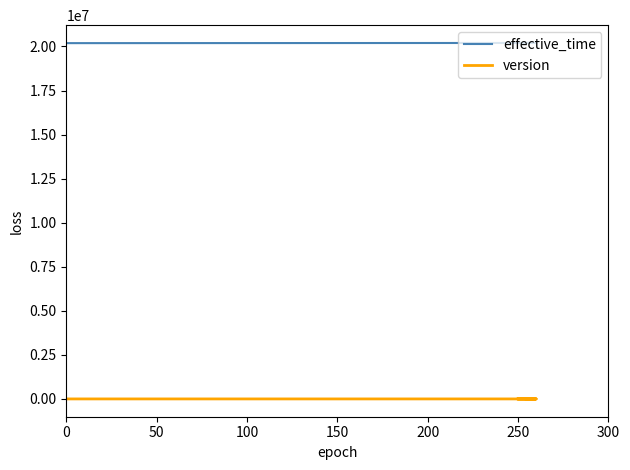

What is the average value of the effective_time series?

20198747